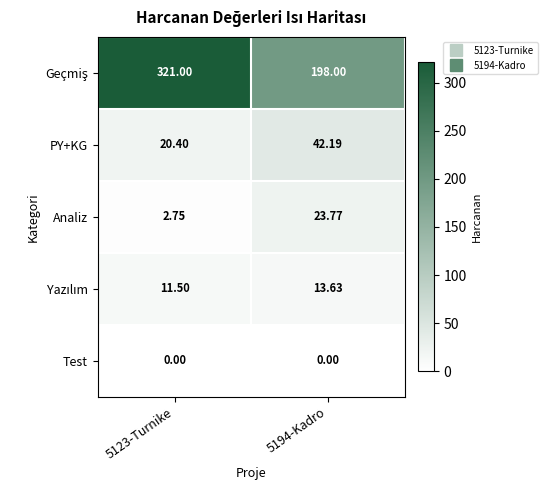

Is the value of Analiz at 5123-Turnike greater than the value of PY+KG at 5123-Turnike?

No